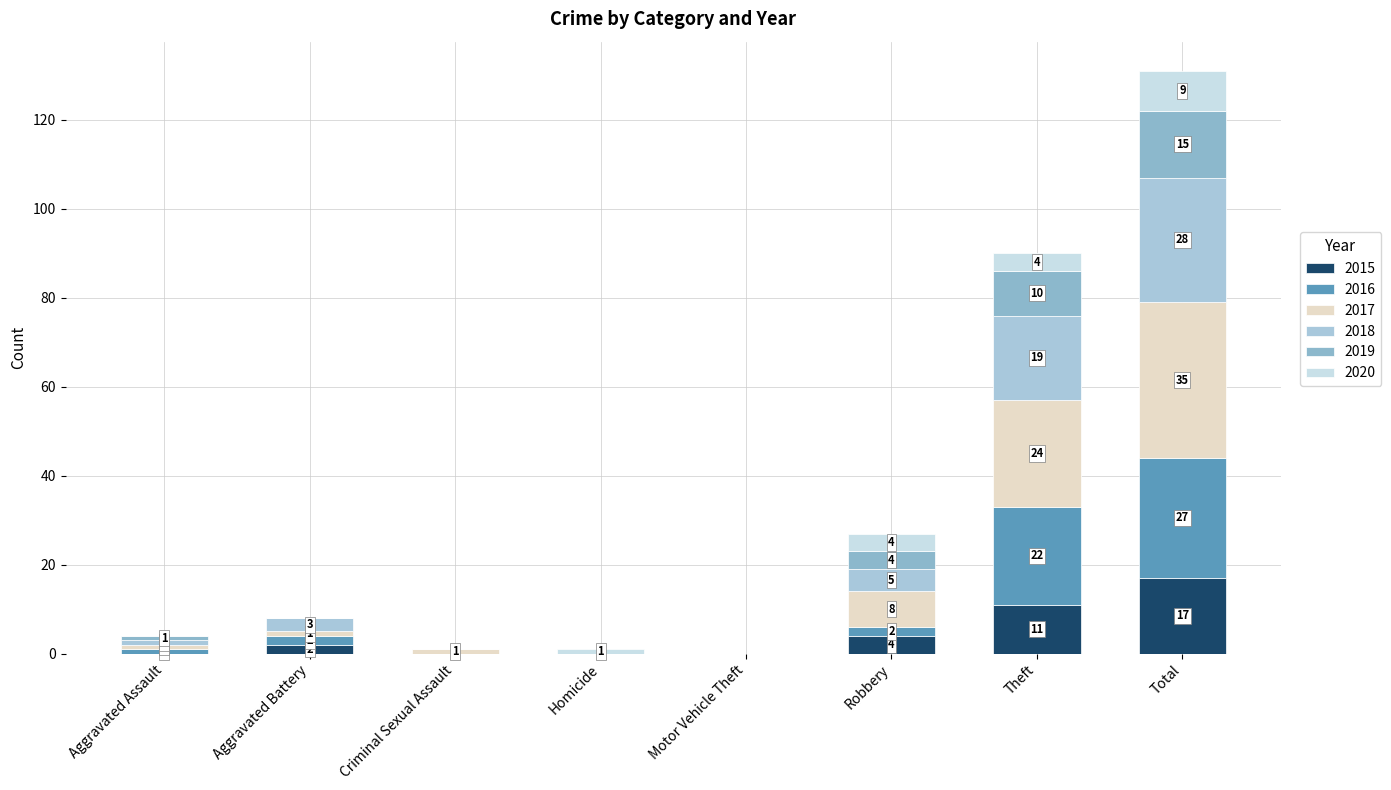

Does the chart contain stacked bars?

Yes